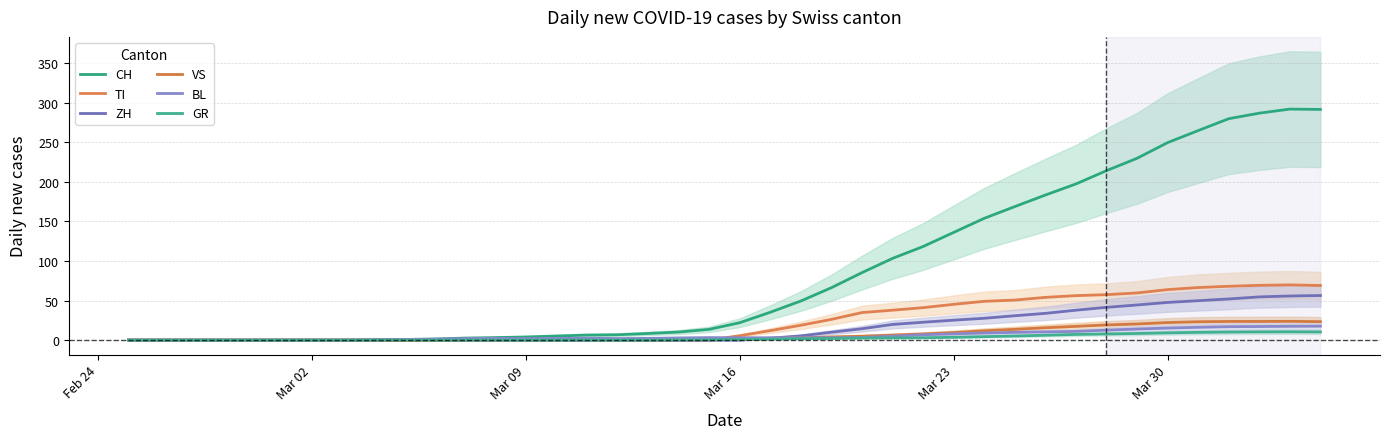

What is the total value across all series at Mar 23?

227.6